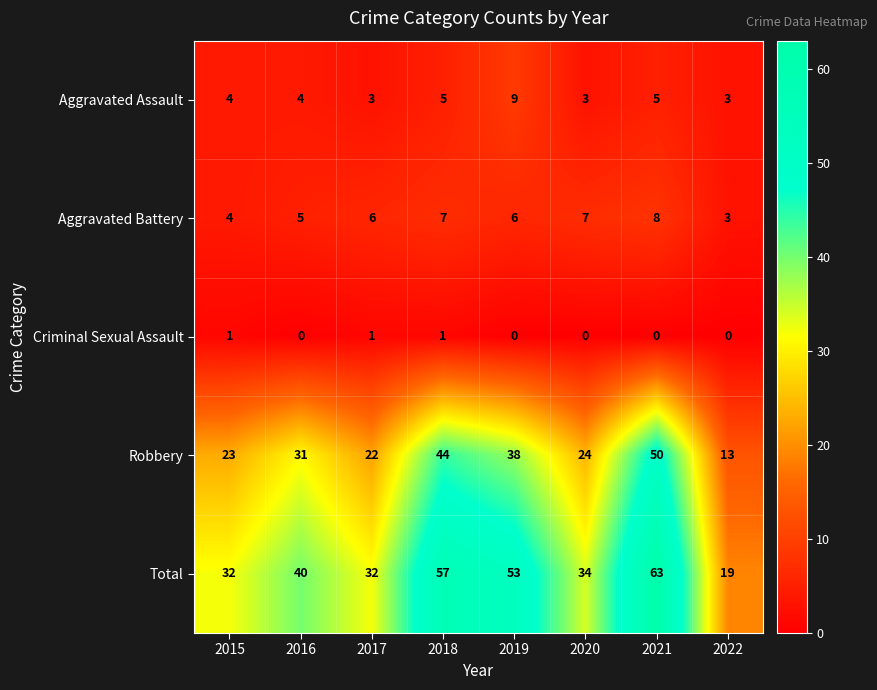

At which category is the sum across all series the highest?

2021